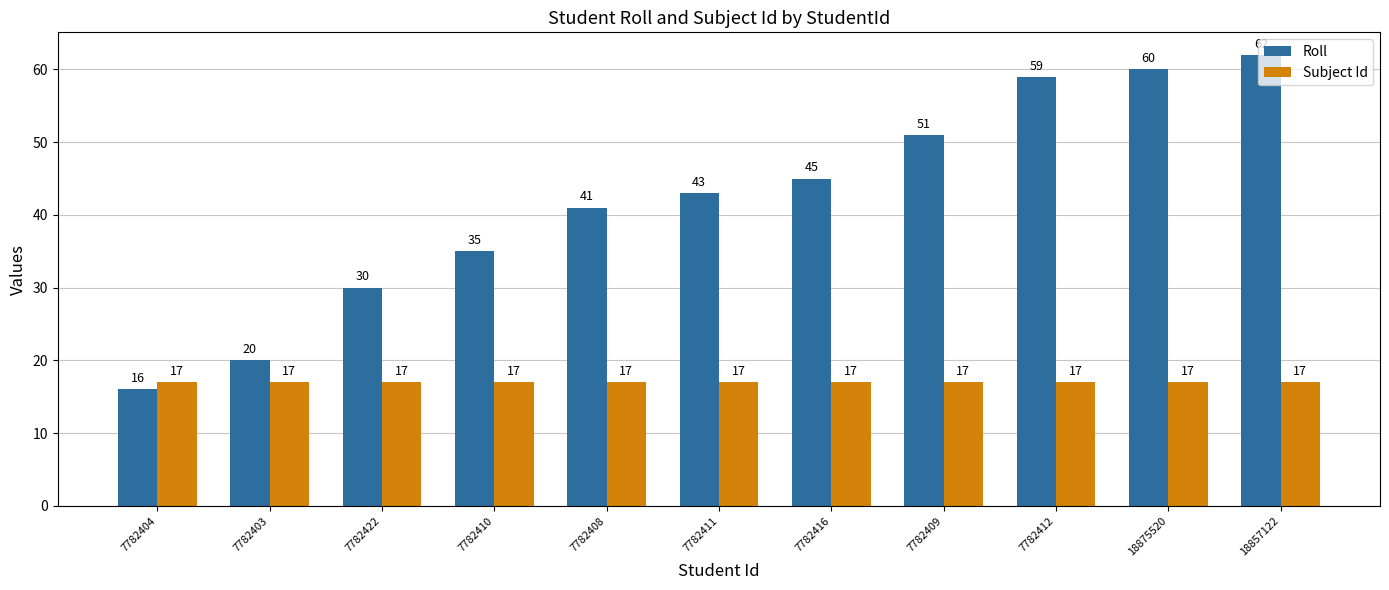

What is the approximate value of Roll at 7782412, to the nearest 10?

60